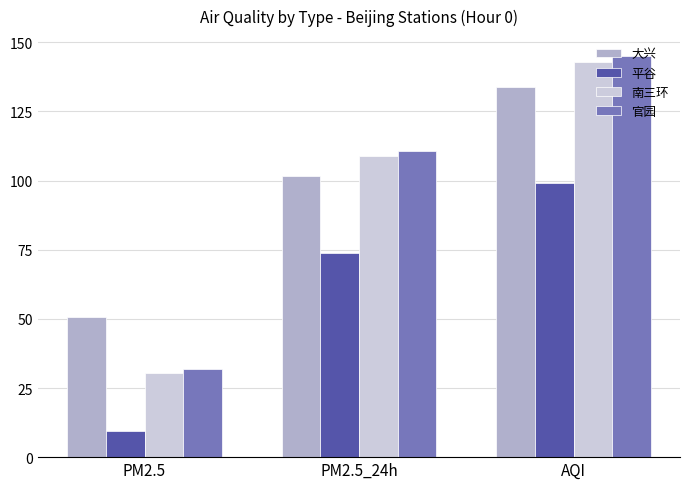

At AQI, list the series in order from largest to smallest.

官园, 南三环, 大兴, 平谷